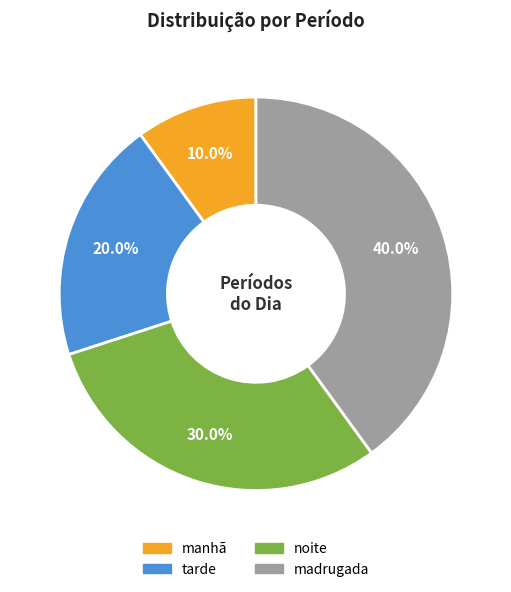

Which has a higher value, tarde or noite?

noite